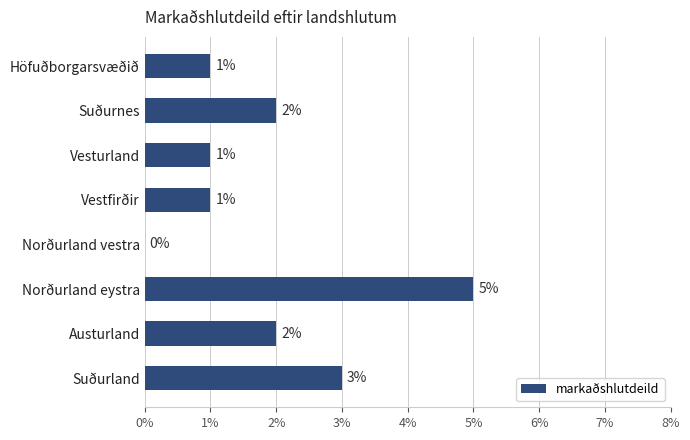

How many series are shown in this chart?

1